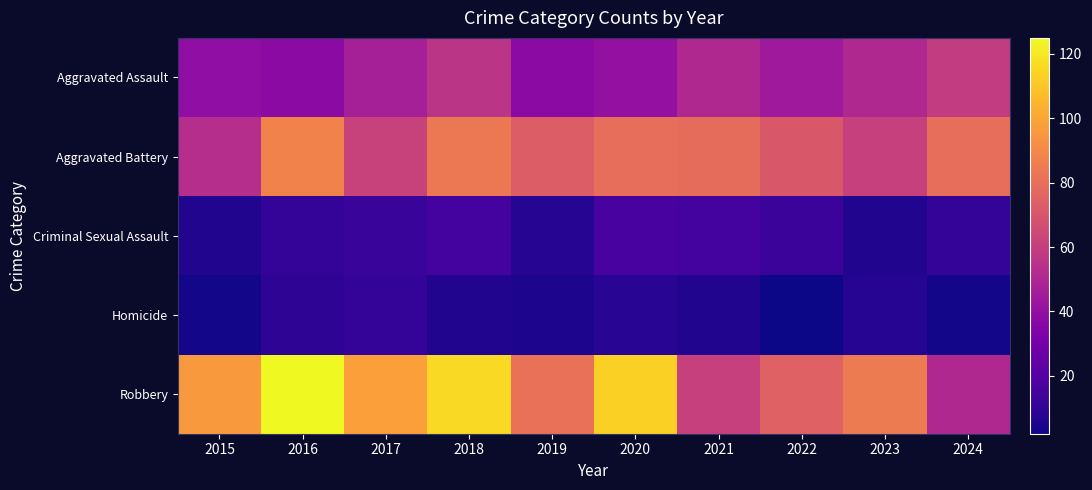

At how many categories does at least one series exceed 43?

10